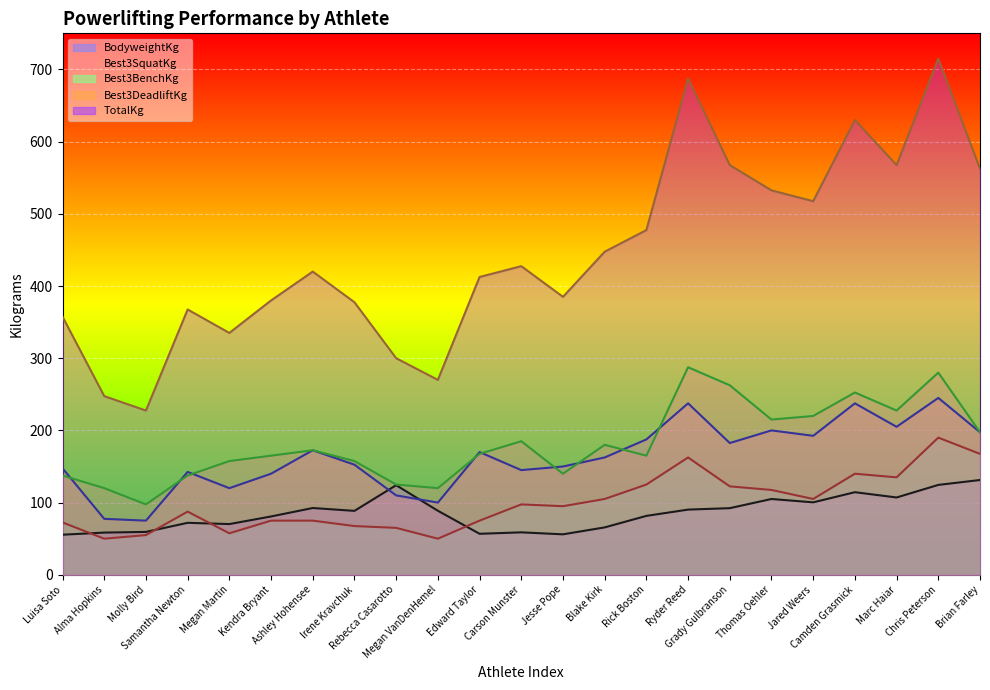

True or false: BodyweightKg and Best3DeadliftKg intersect in this chart.

False